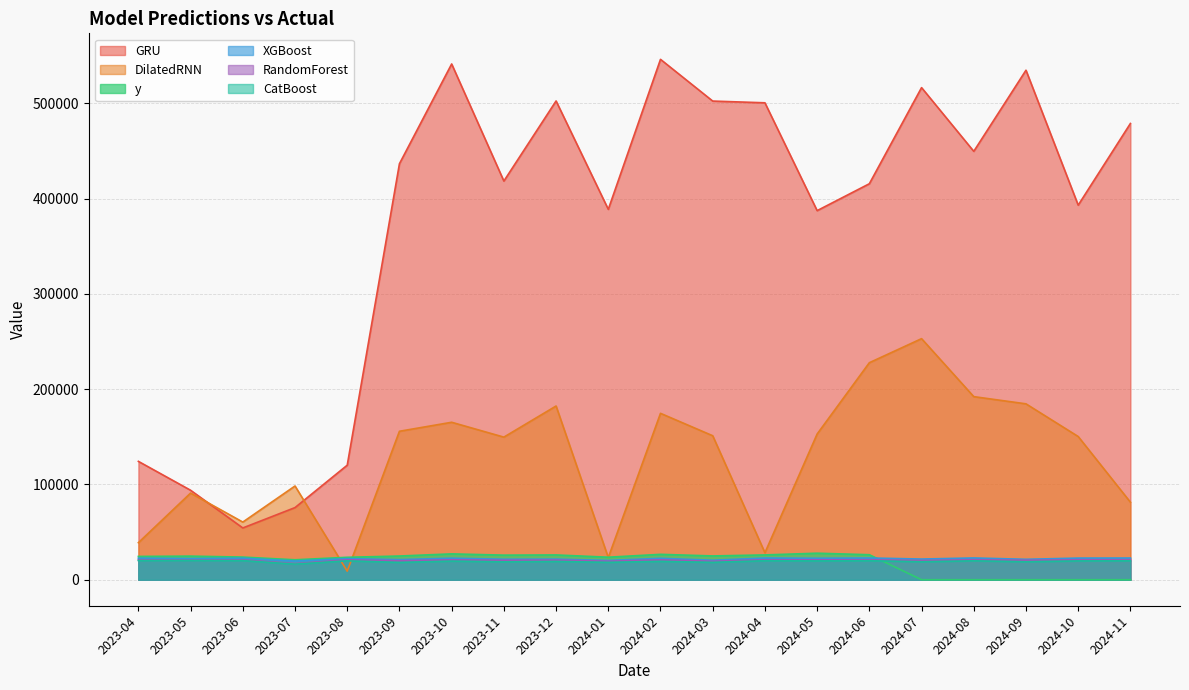

The RandomForest series shows 20844.1 at 2024-05. True or false?

True